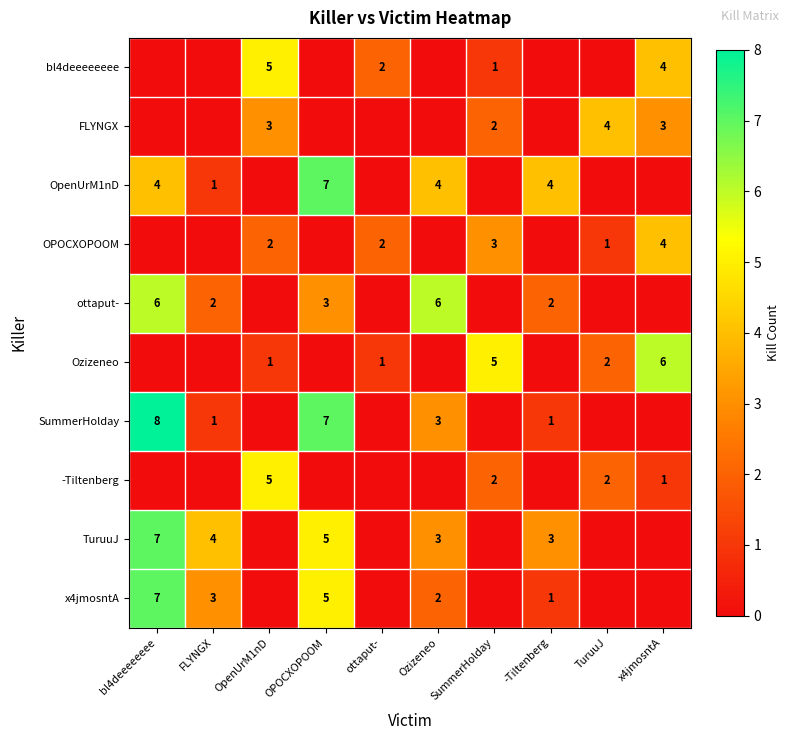

What is the sum of the OPOCXOPOOM values at SummerHolday and x4jmosntA?

7